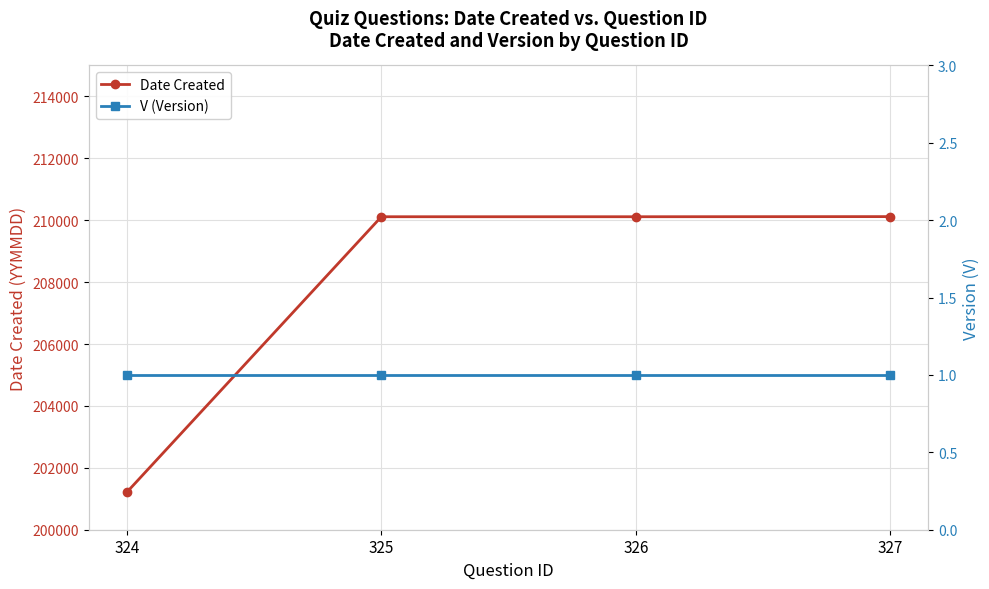

At how many categories does at least one series exceed 85250?

4